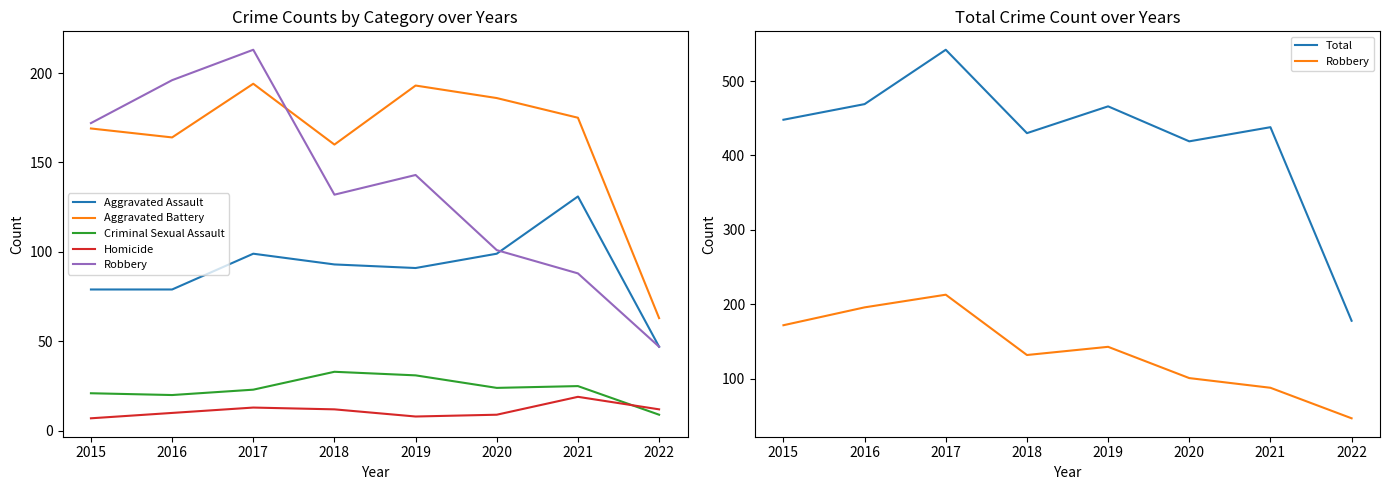

Which category has the lowest value across all series?

2015